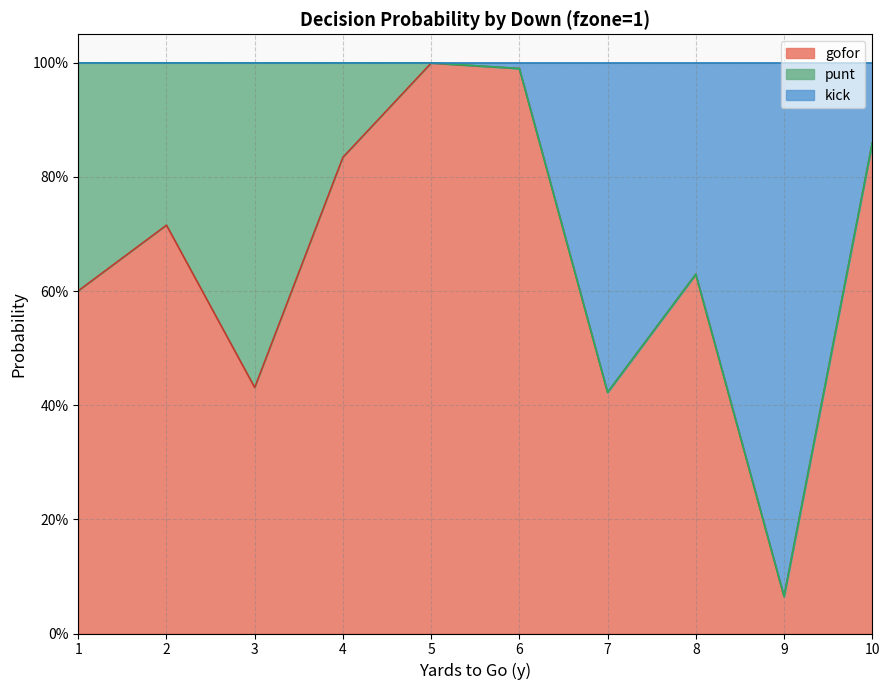

What value does the gofor series have at 7?

0.4